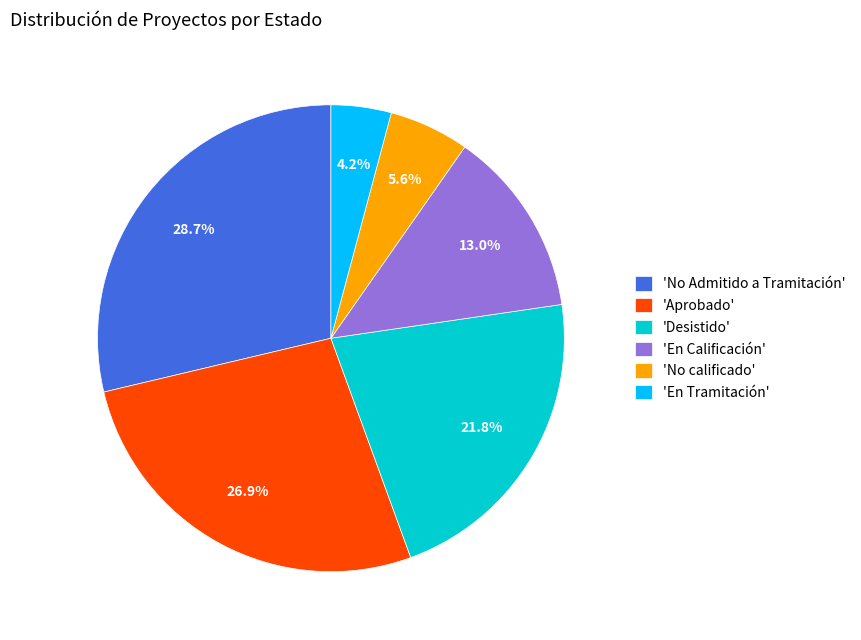

Rank the categories by value from highest to lowest.

'No Admitido a Tramitación', 'Aprobado', 'Desistido', 'En Calificación', 'No calificado', 'En Tramitación'